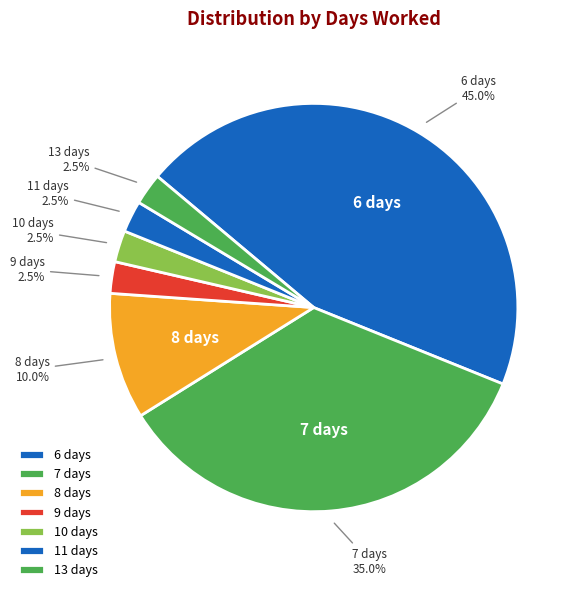

Between 6 days and 8 days, which is larger?

6 days